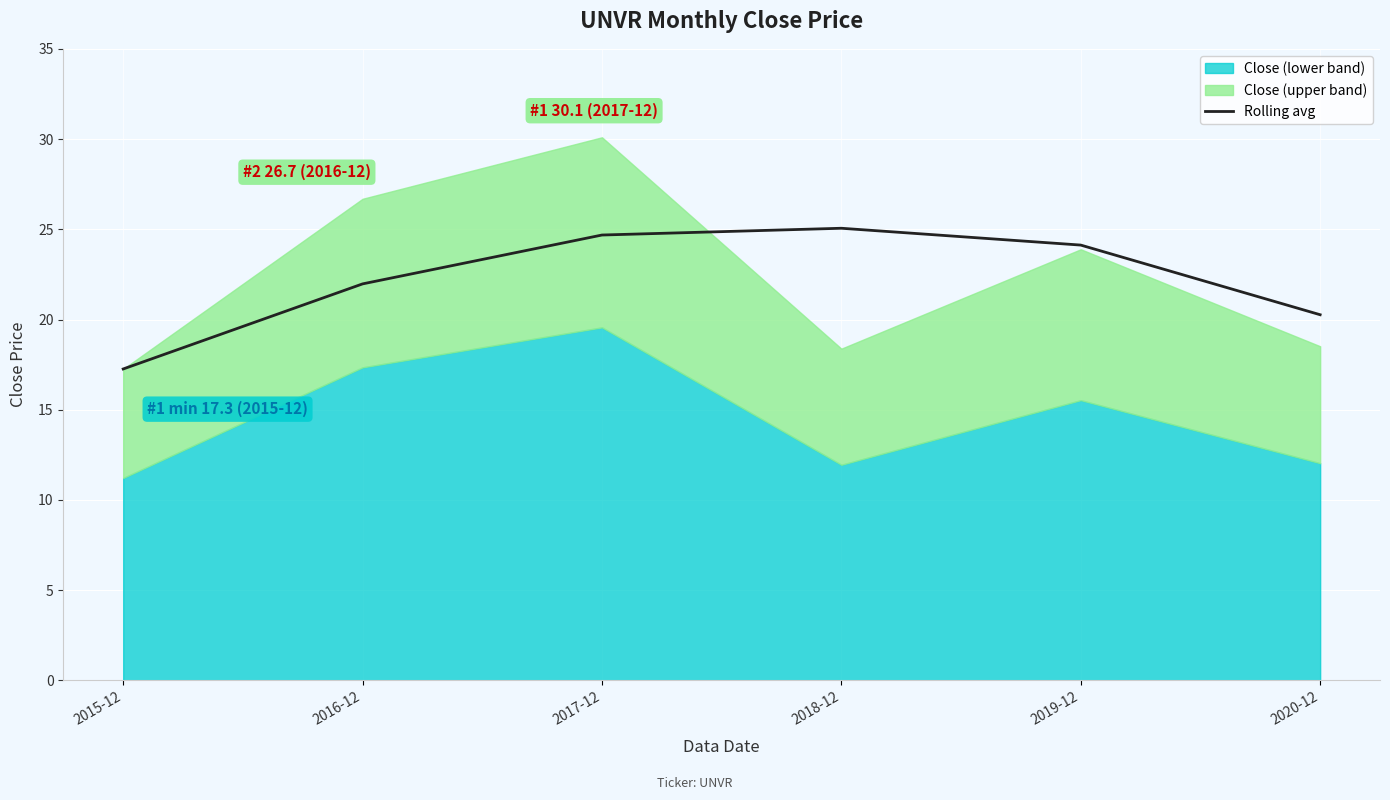

What is the highest value of the Rolling avg series?

25.1